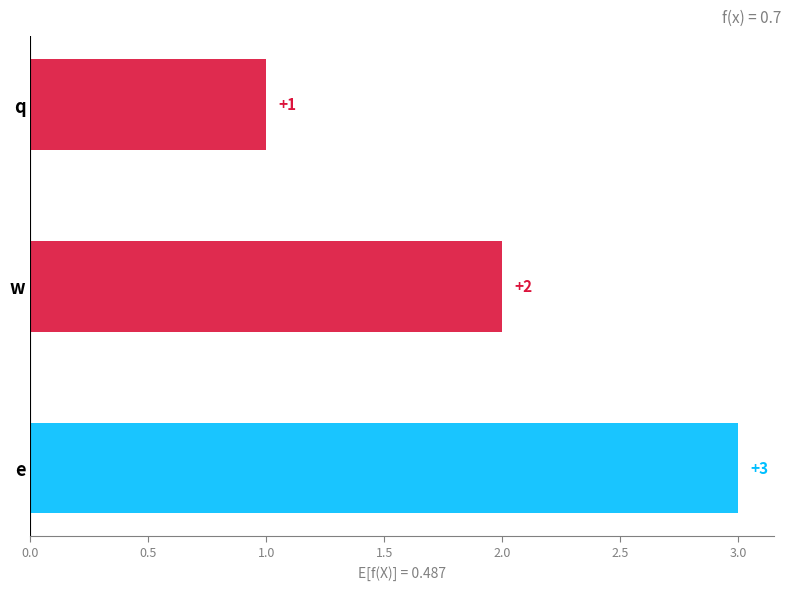

What is the label of the 3rd bar from the left?

e